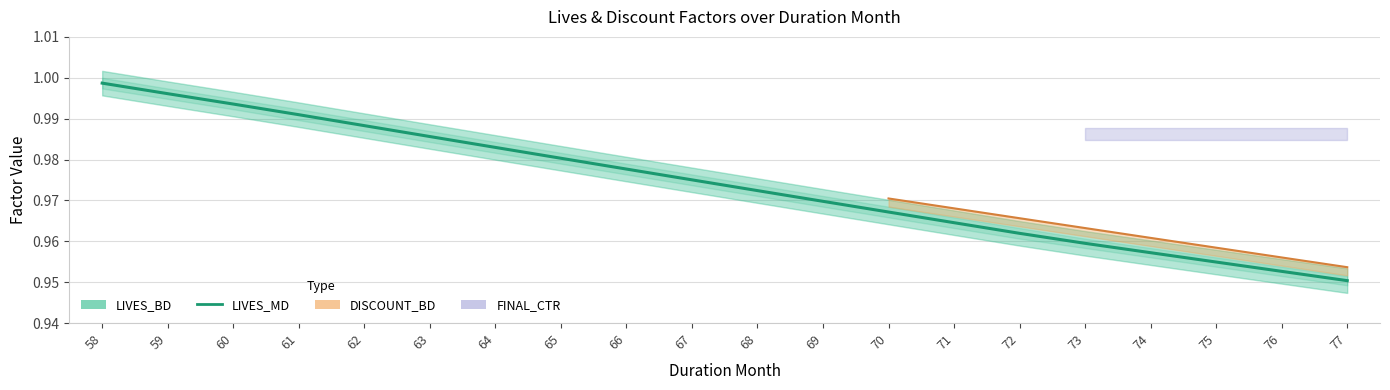

Does the chart have visible grid lines?

Yes